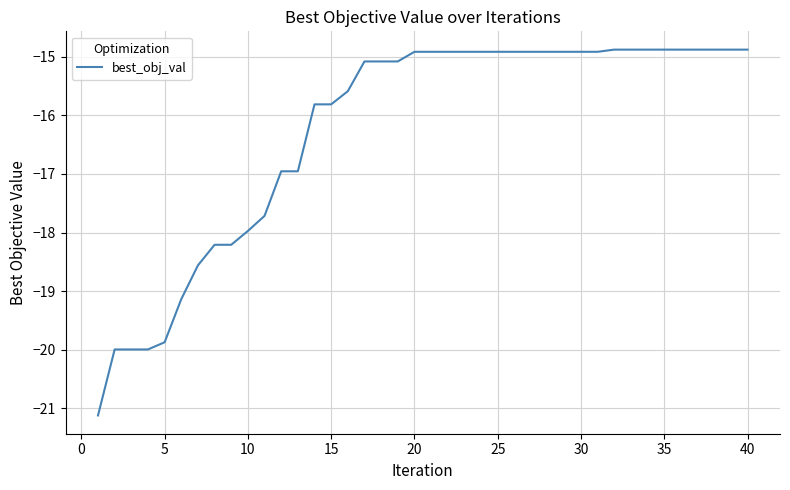

What is the minimum value shown in the chart?

-21.1